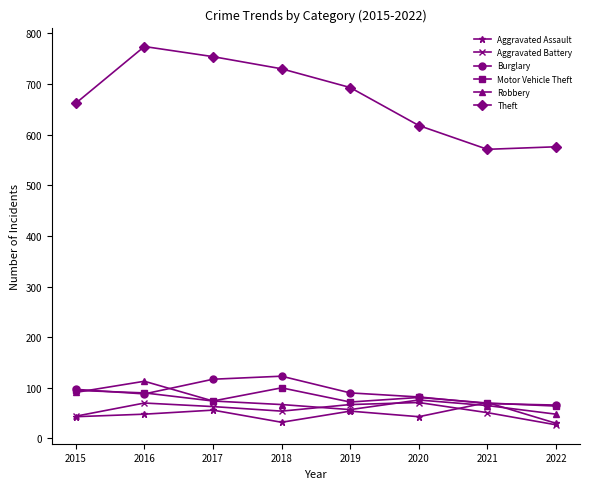

The value of Theft at 2020 is 431. True or false?

False